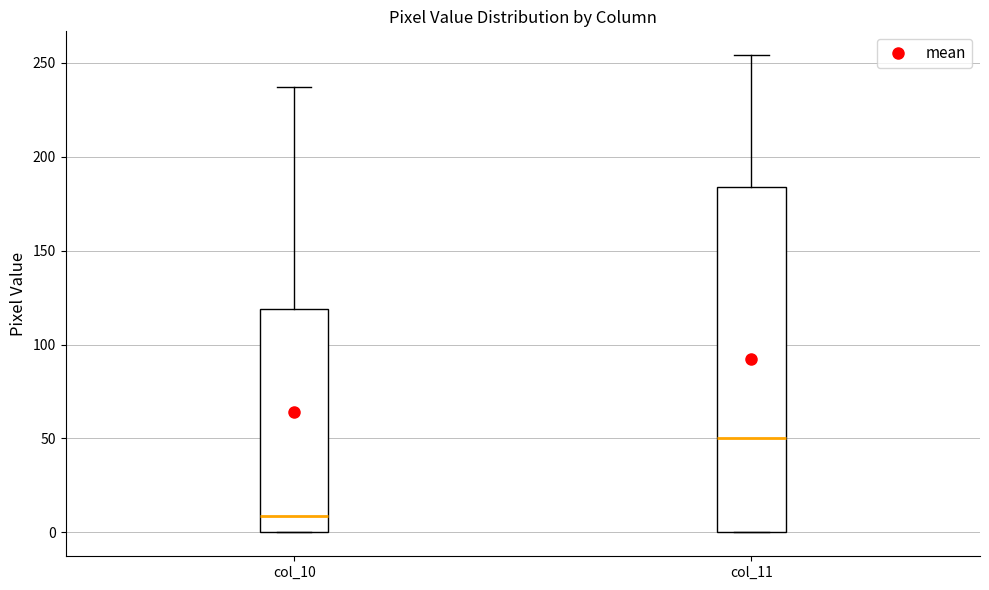

Where is the upper edge of the box for col_10 on the y-axis? The values are not printed on the chart, so give them approximately, as read against the axis.

120